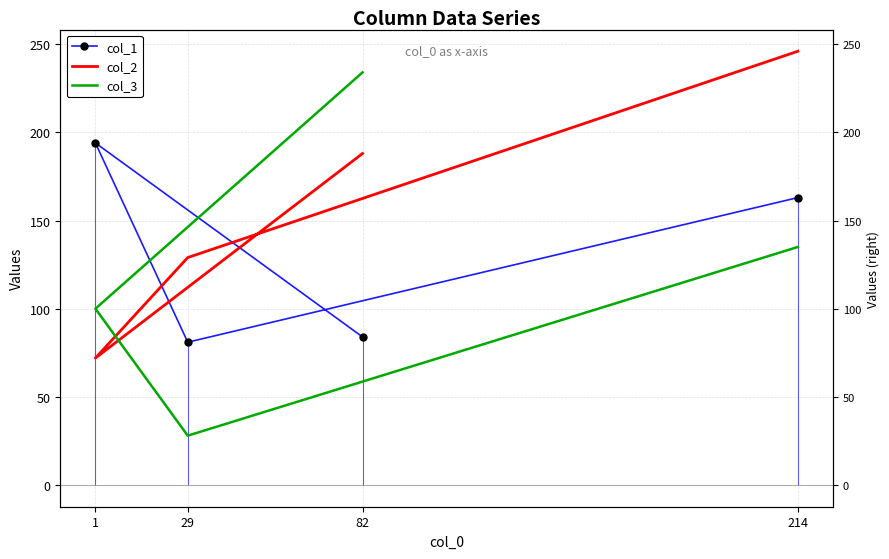

At which category is the sum across all series the highest?

214